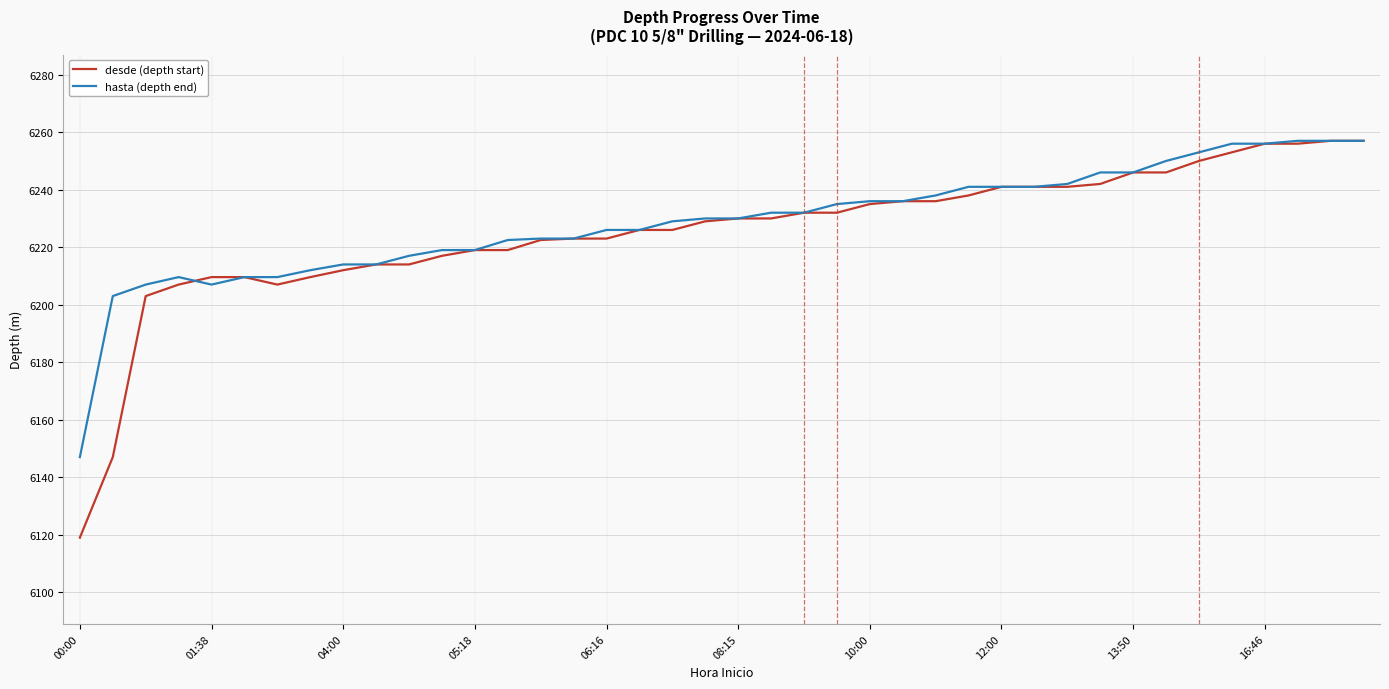

Which series has the largest total across all categories?

hasta (depth end)